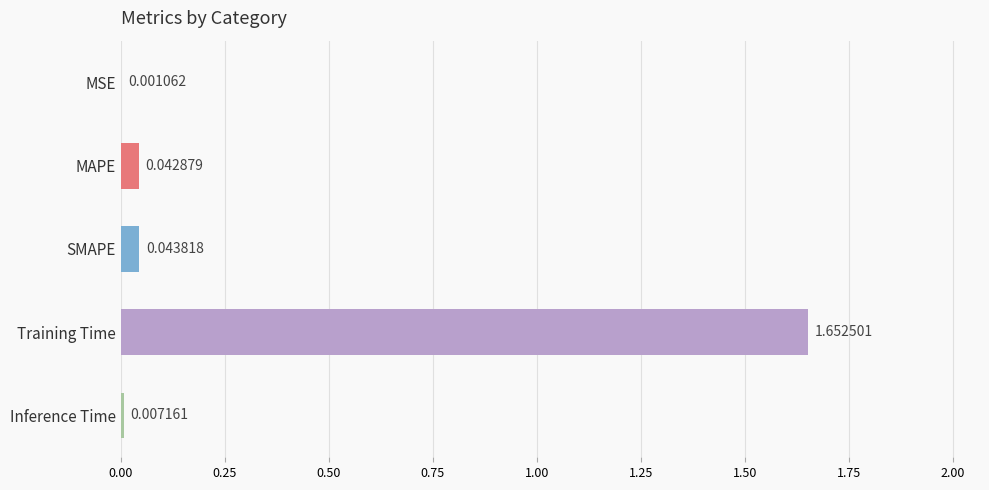

Which has a higher value, SMAPE or Inference Time?

SMAPE